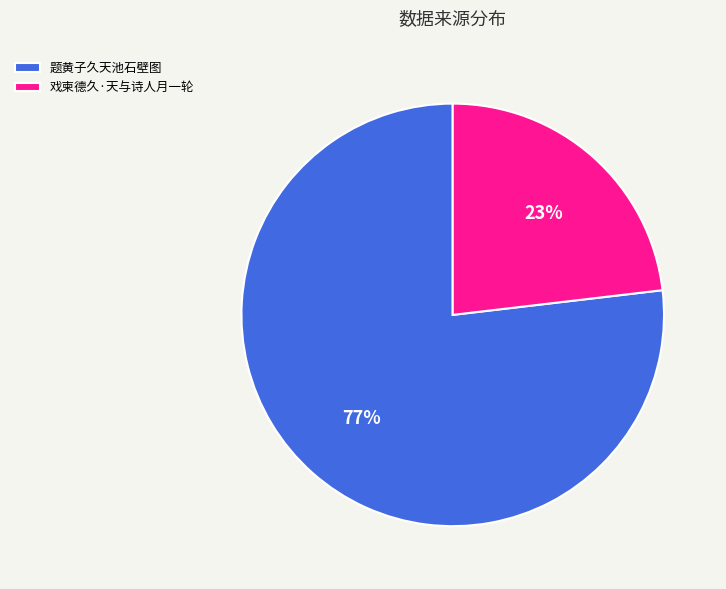

What percentage is the 戏柬德久·天与诗人月一轮 slice, to the nearest percent?

23%